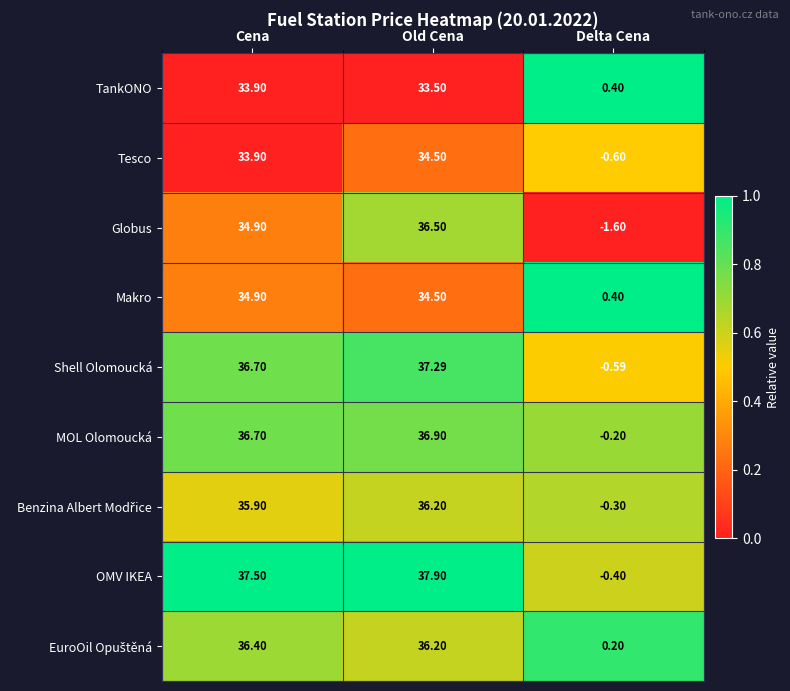

List the labels in order of TankONO value, largest first.

Cena, Old Cena, Delta Cena